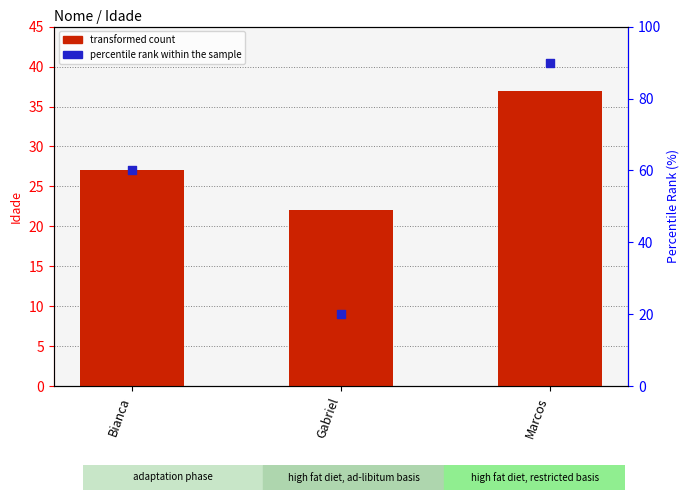

What is the total value across all series at Marcos?

127